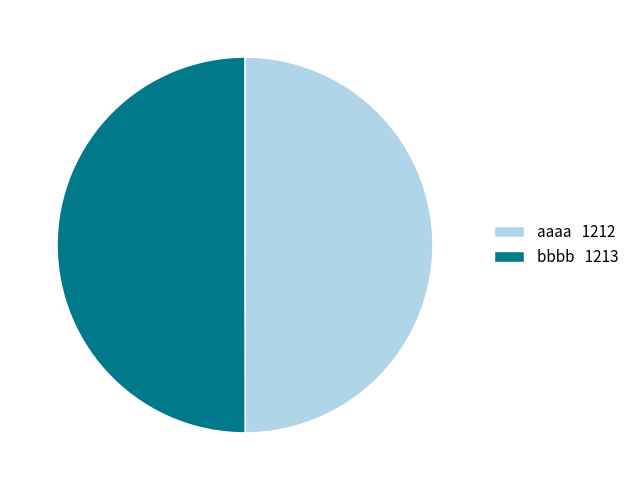

Approximately how many times larger is the value at aaaa compared to bbbb?

1.0